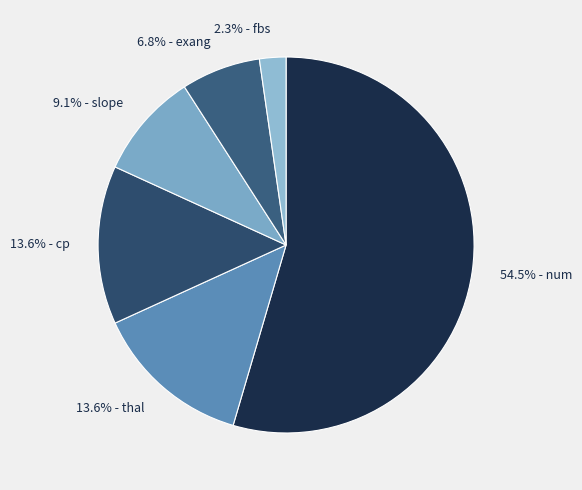

Combined, what portion of the pie is 6.8% - exang and 9.1% - slope?

15.9%